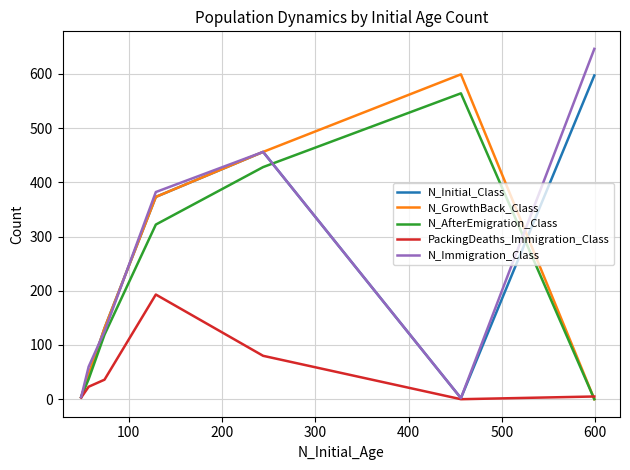

In N_GrowthBack_Class, how many points are higher than both neighbors (excluding endpoints)?

1